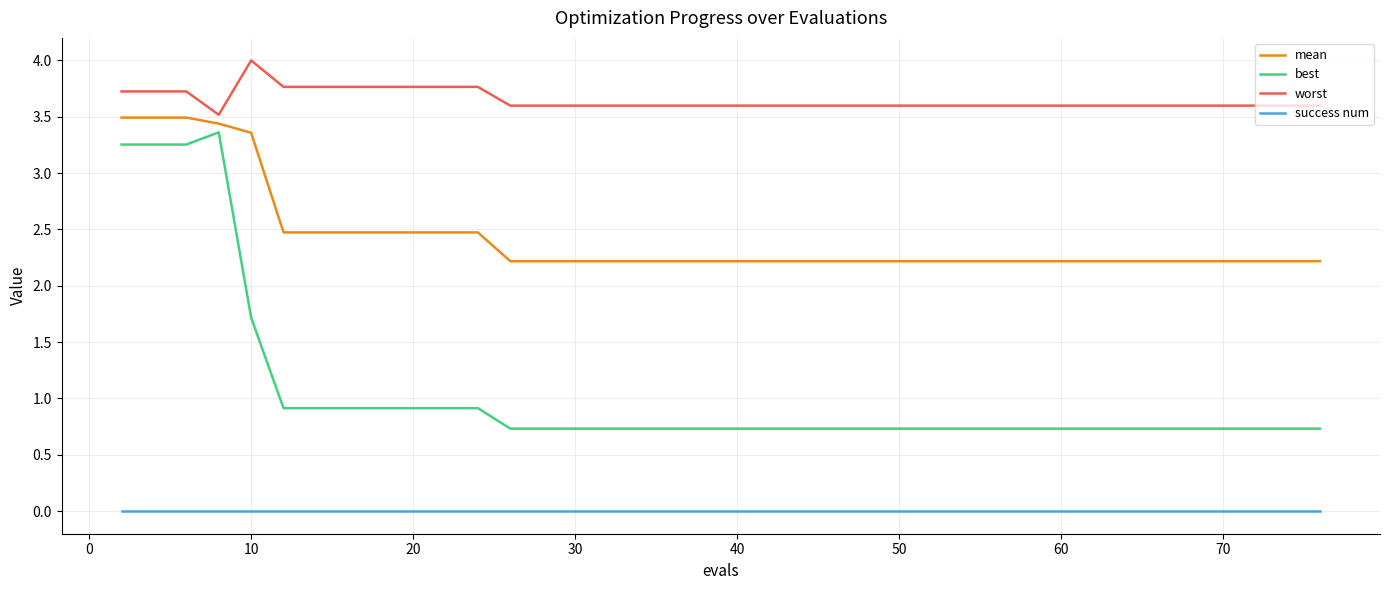

What is the difference between the maximum and minimum values in the best series?

2.6